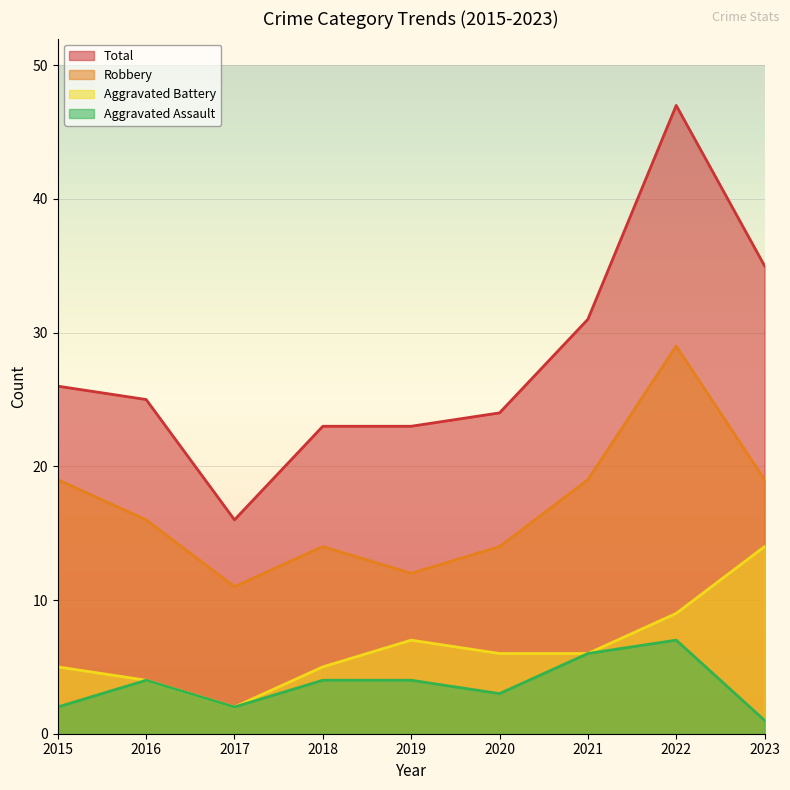

Is it true that Aggravated Battery equals 14 at 2023?

True